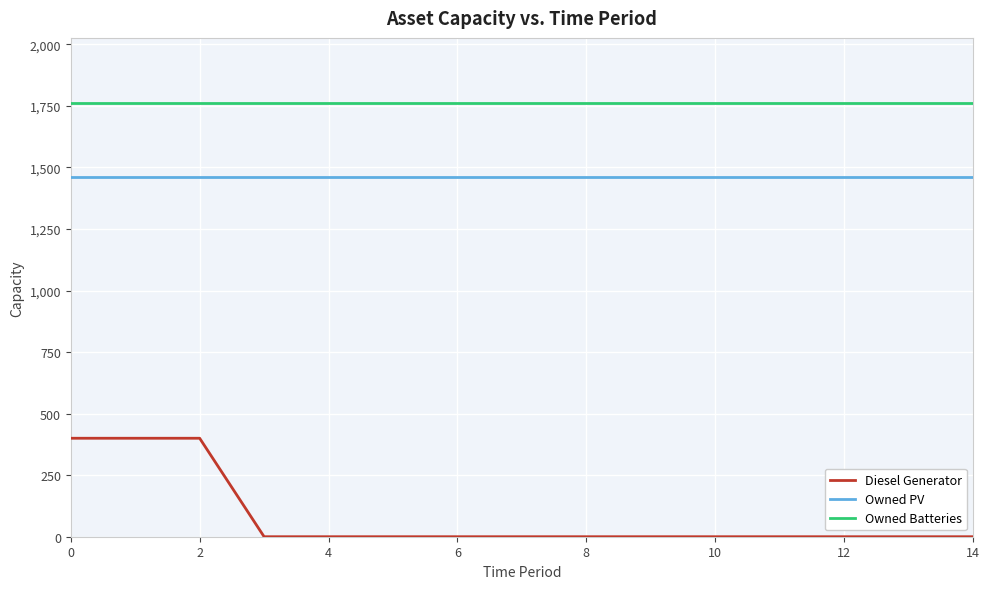

What is the difference between the second highest and minimum values in the Diesel Generator series?

400